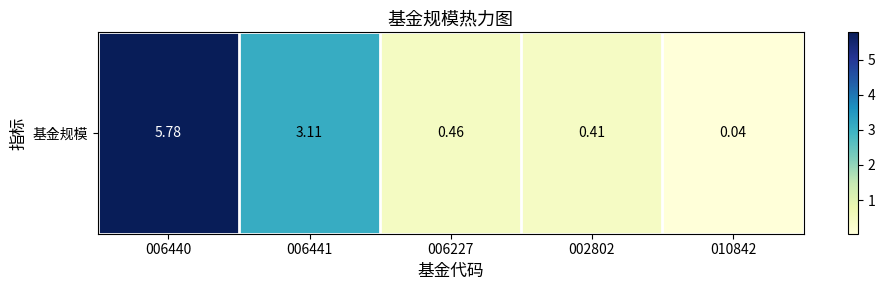

List the labels in order of value, smallest first.

010842, 002802, 006227, 006441, 006440